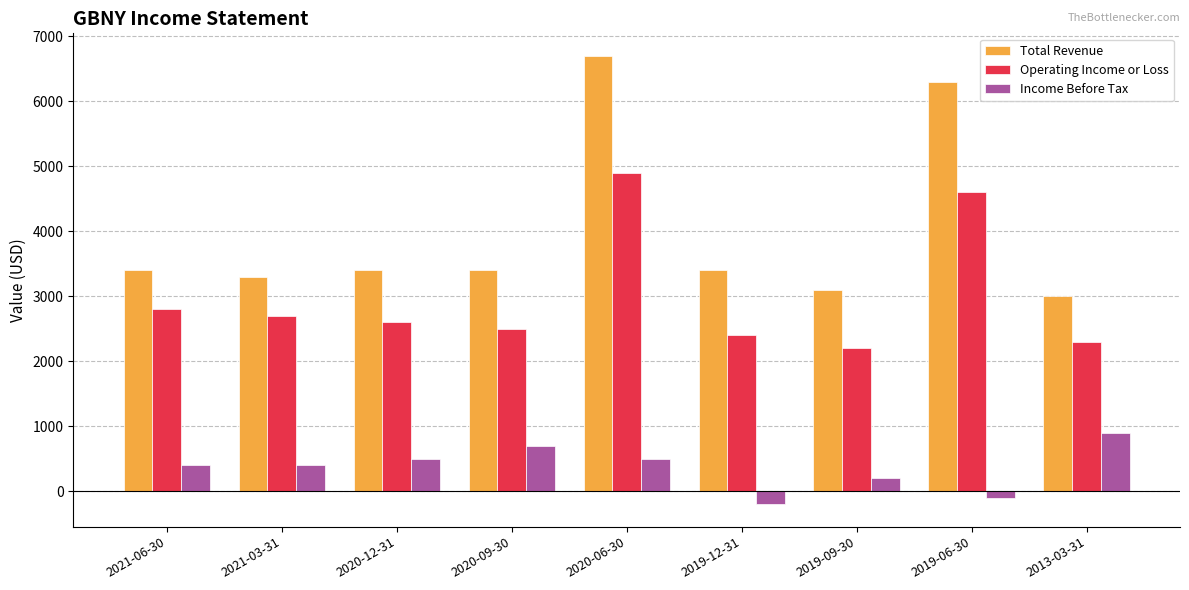

Is it true that Operating Income or Loss equals 1487 at 2019-09-30?

False